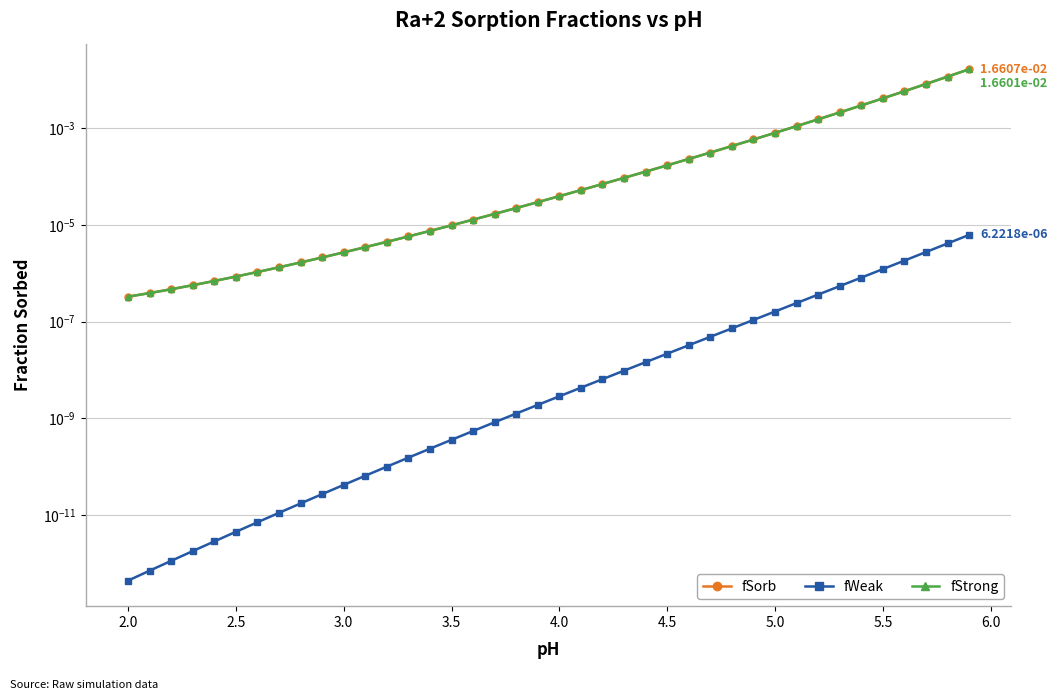

What are all the series names shown in the legend?

fSorb, fWeak, fStrong